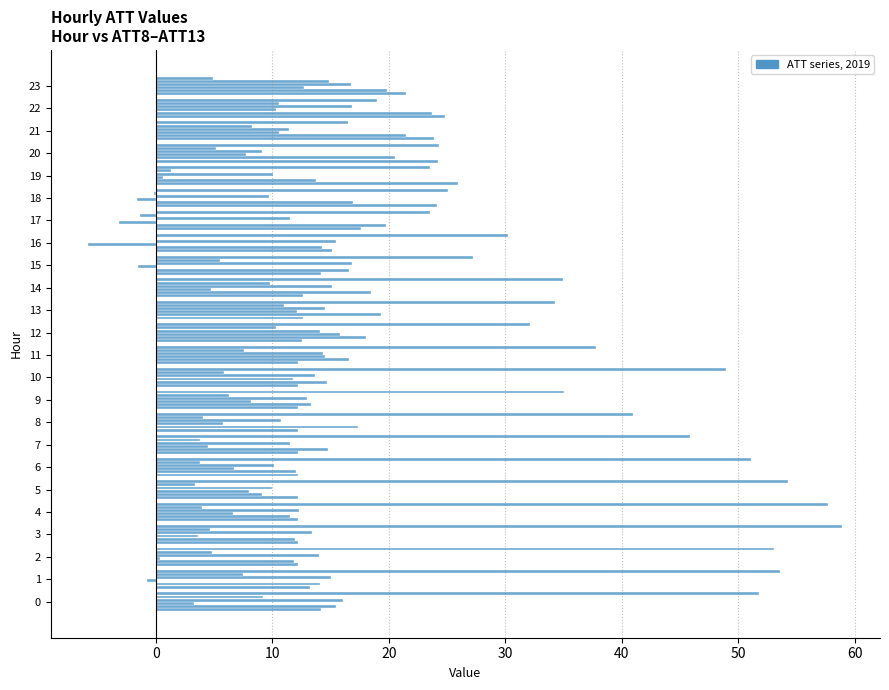

How many categories are shown in the chart?

24